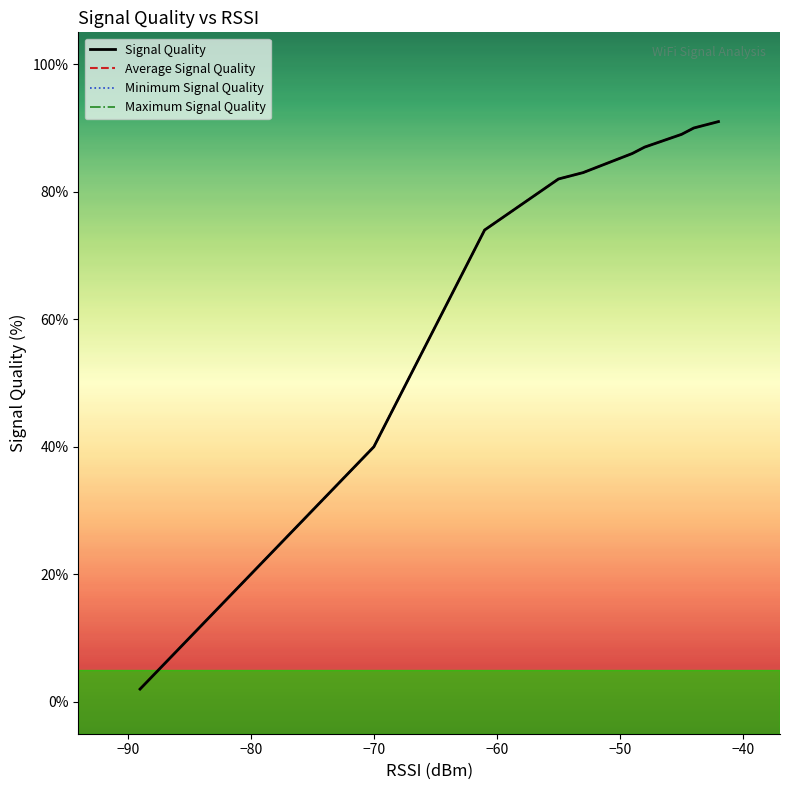

List the series in order of their peak value, highest first.

Signal Quality, Average Signal Quality, Minimum Signal Quality, Maximum Signal Quality